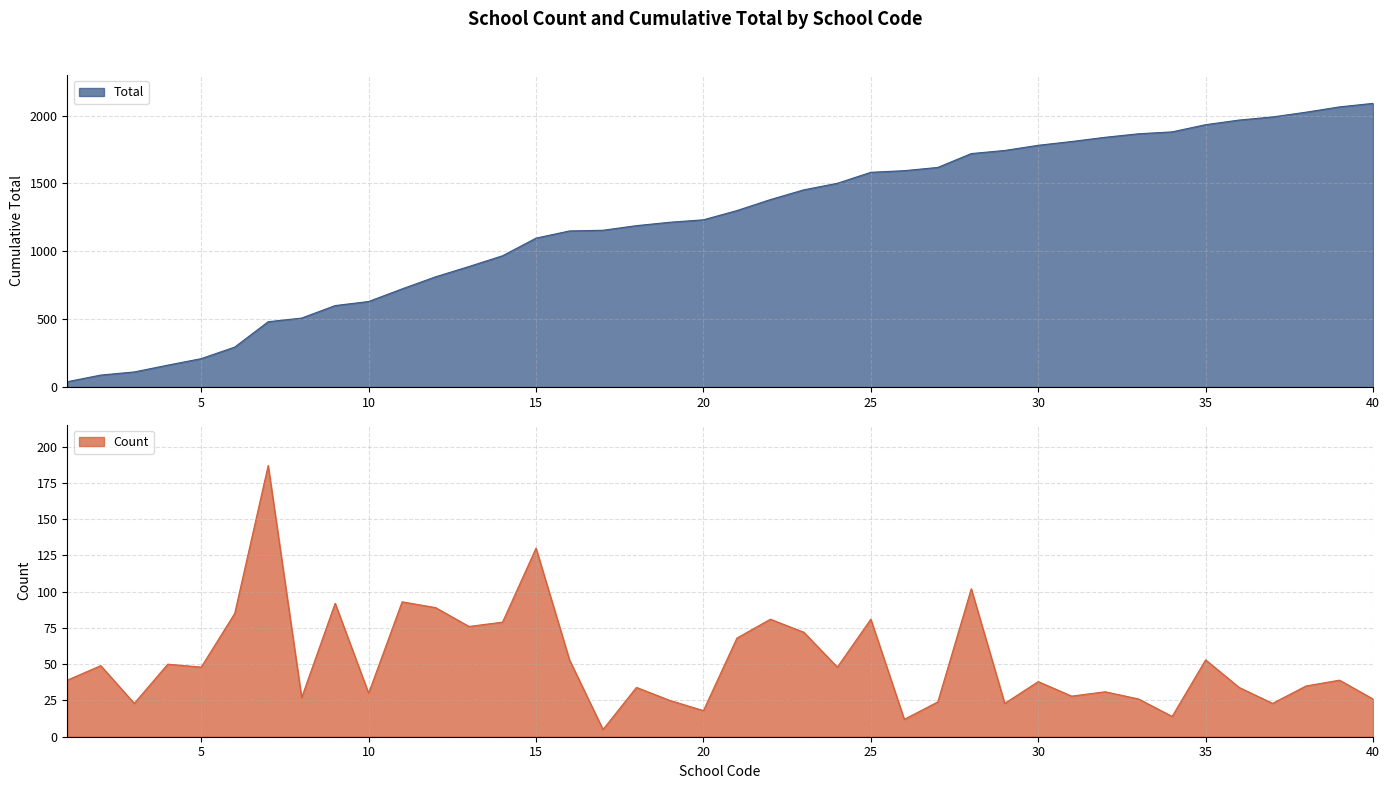

Which series has the widest spread of values?

Total